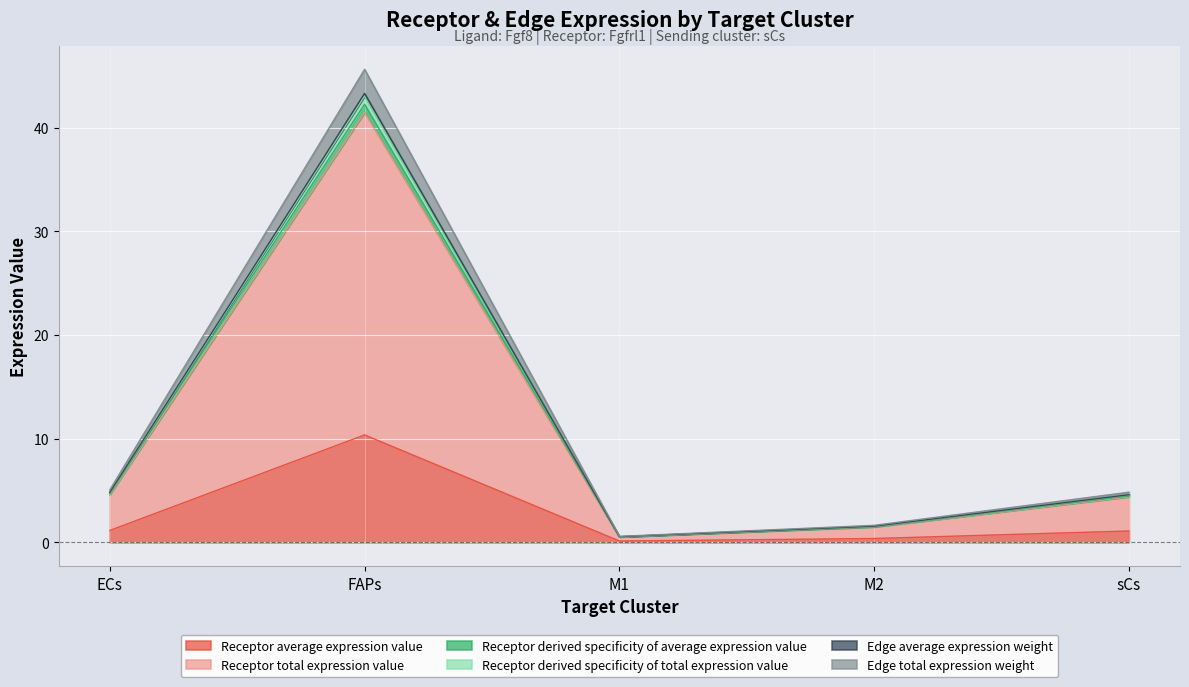

What is the label of the 5th point from the right?

ECs